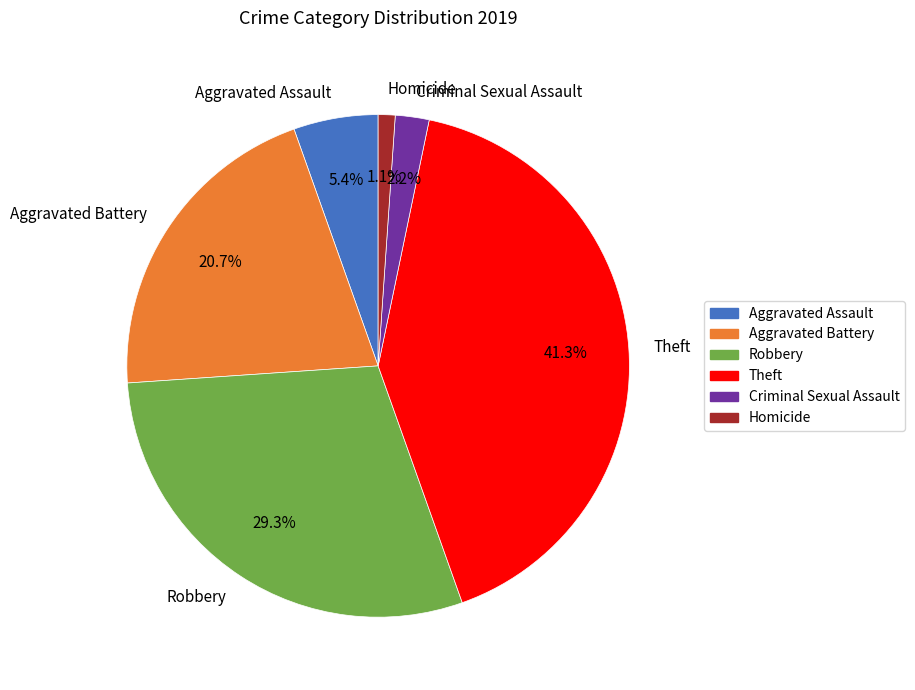

To the nearest percent, what is the combined percentage of Theft and Aggravated Assault?

47%